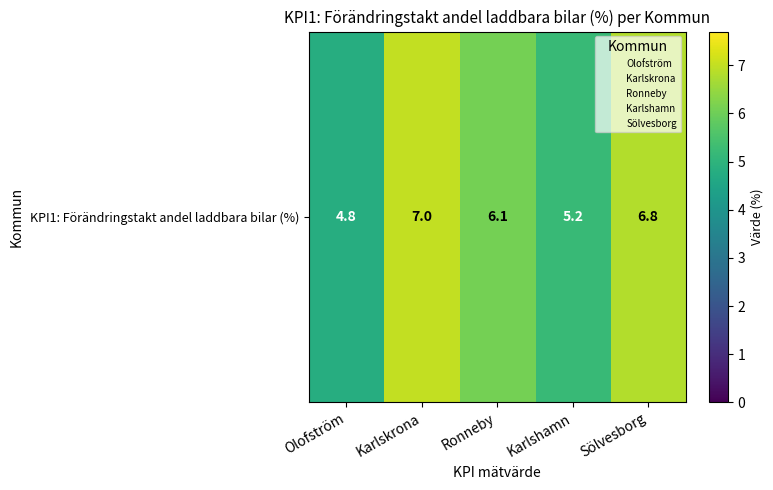

Between Karlskrona and Sölvesborg, which is larger?

Karlskrona